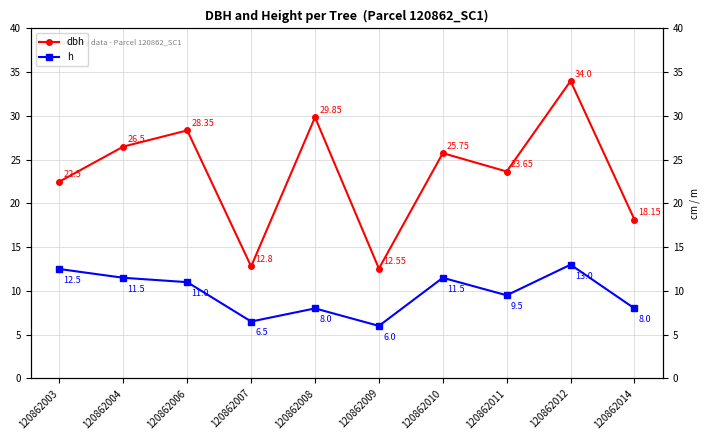

In h, how many points are higher than both neighbors (excluding endpoints)?

3